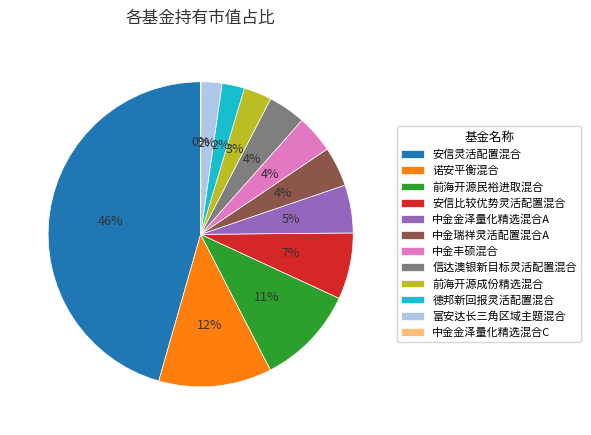

Is it true that 富安达长三角区域主题混合 is 2% of the pie?

True